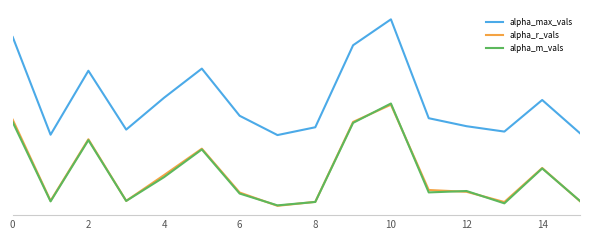

What is the maximum value for alpha_r_vals?

1.7